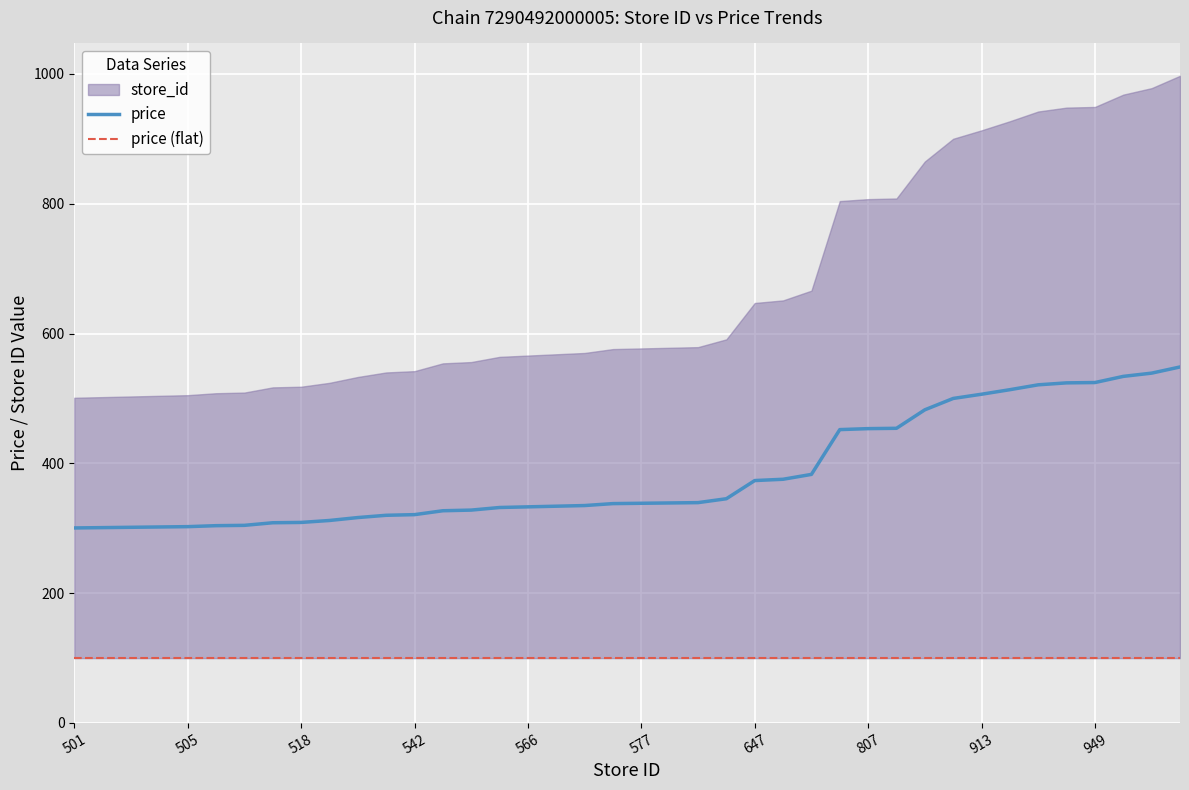

What is the difference between the maximum and minimum values in the price series?

248.0